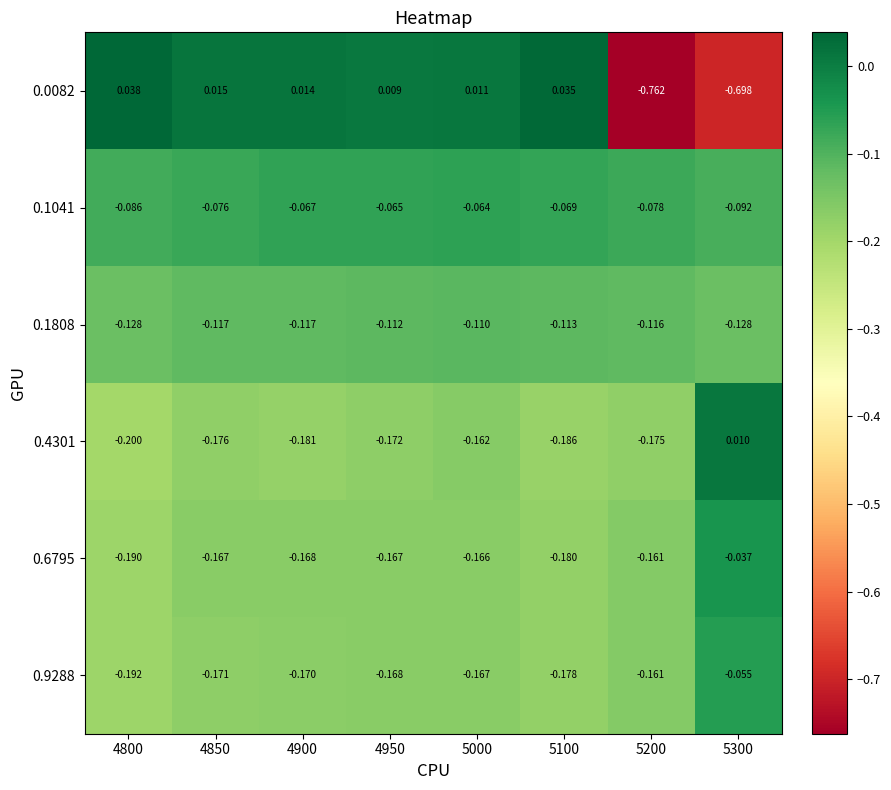

Is the value of 0.0082 at 4950 greater than the value of 0.6795 at 4950?

Yes